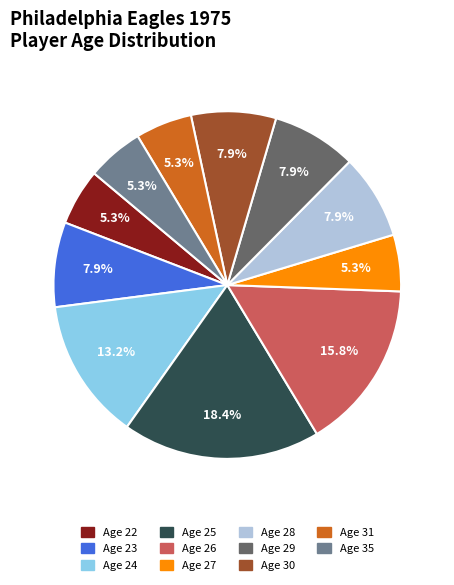

Does any single category account for the majority?

No